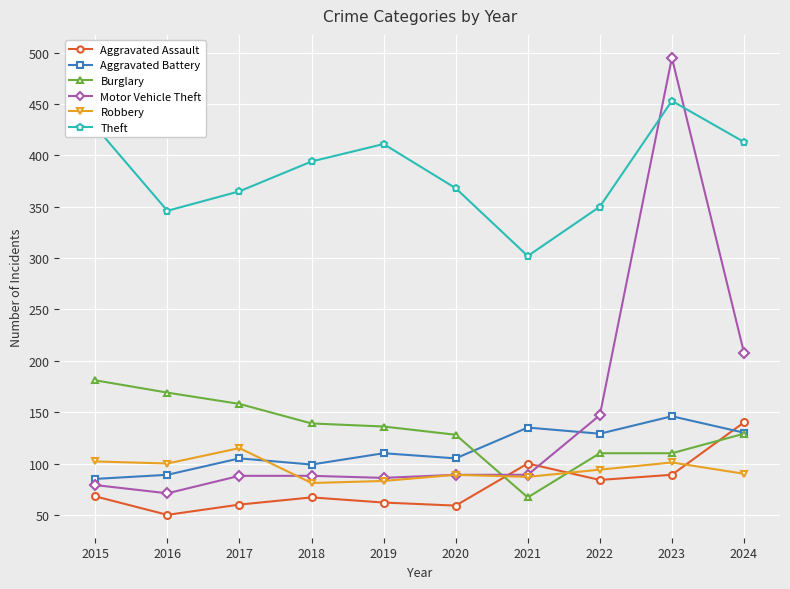

Where is the first local minimum for Aggravated Assault?

2016